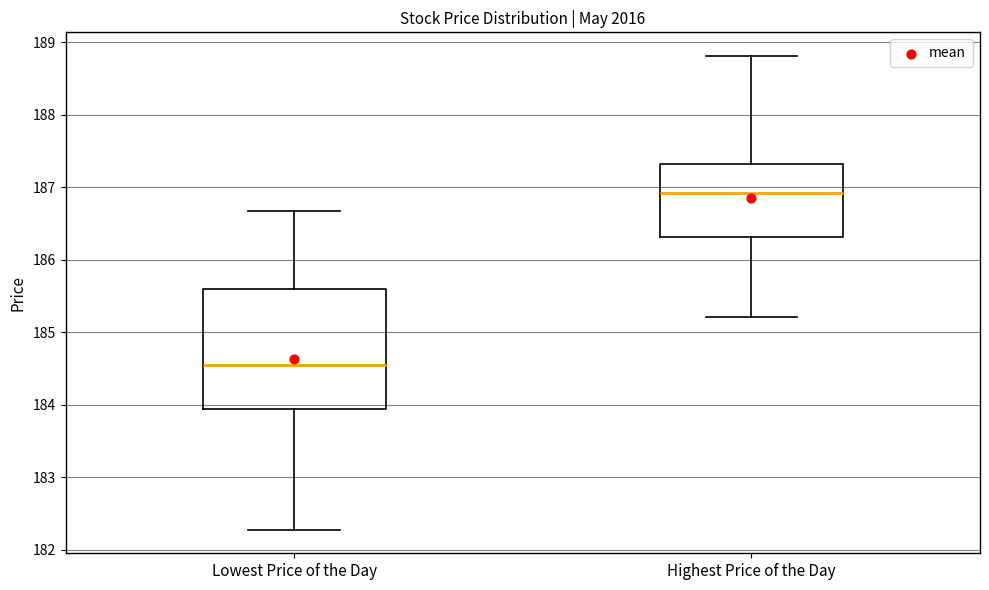

Where does the median line of the box for Lowest Price of the Day sit on the y-axis? The values are not printed on the chart, so give them approximately, as read against the axis.

184.6